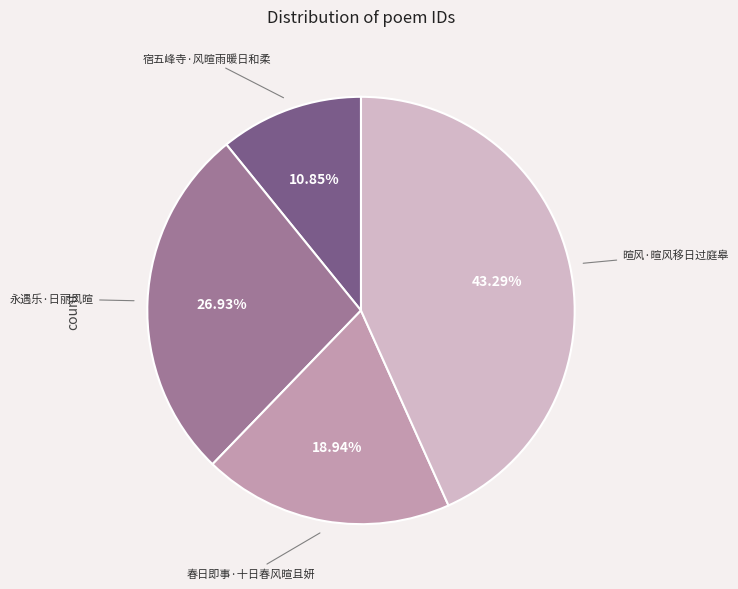

How many segments does this pie chart have?

4